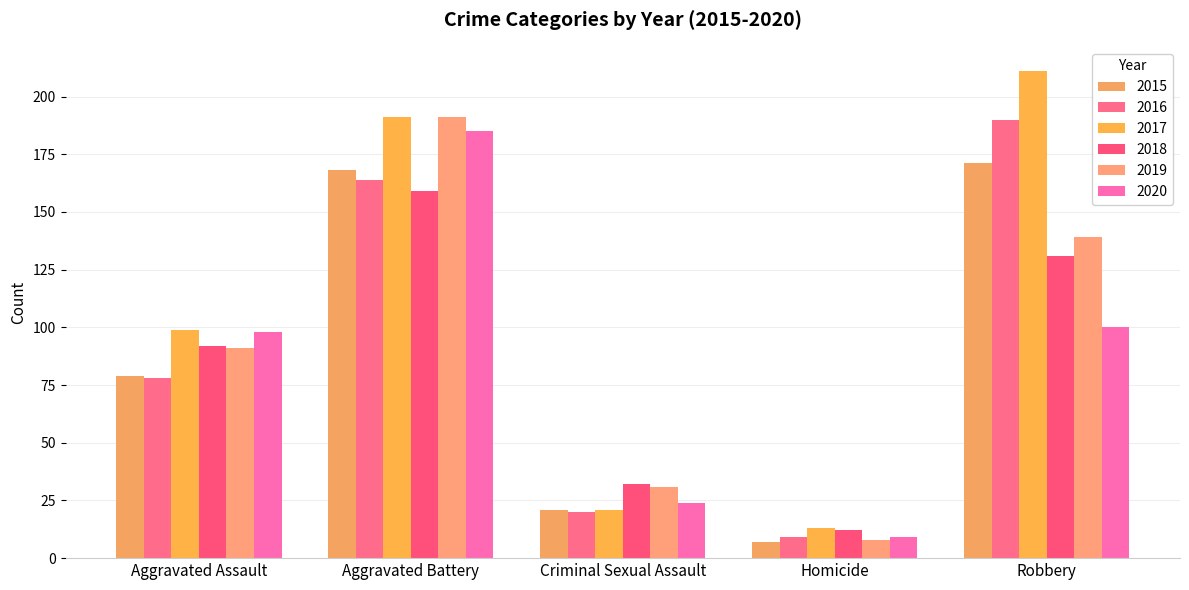

What is the sum of all 2020 values?

416